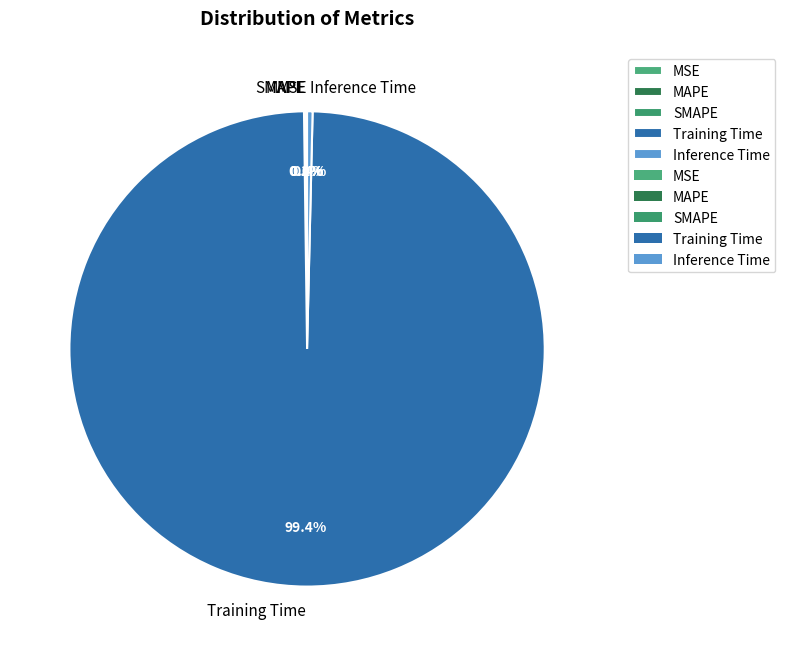

Which category has the biggest portion of the pie?

Training Time